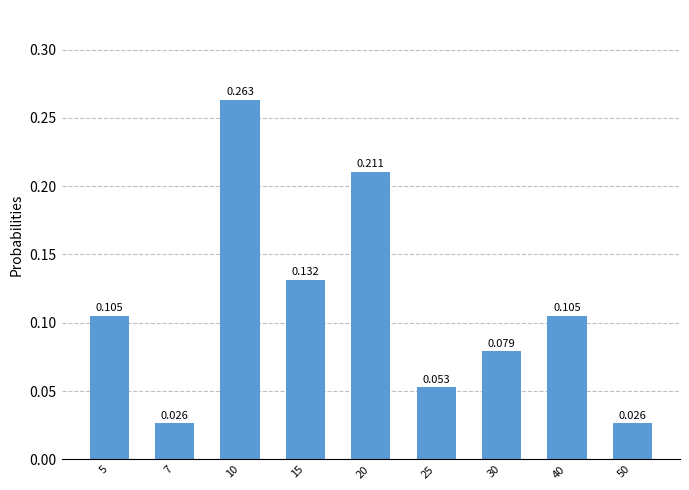

Which label corresponds to the largest value in the chart?

10